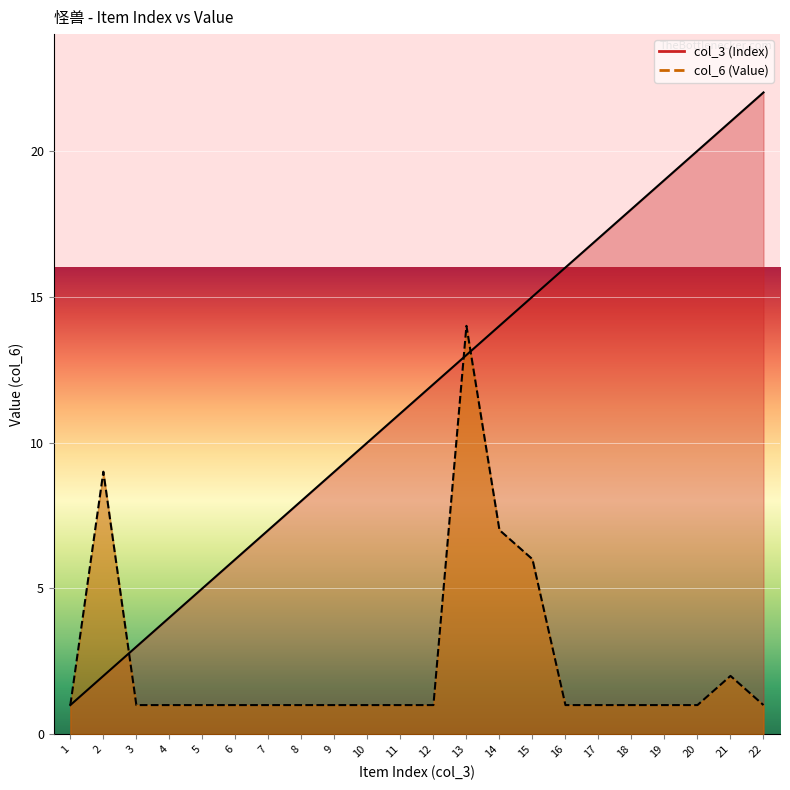

Which series has the largest total across all categories?

col_3 (Index)